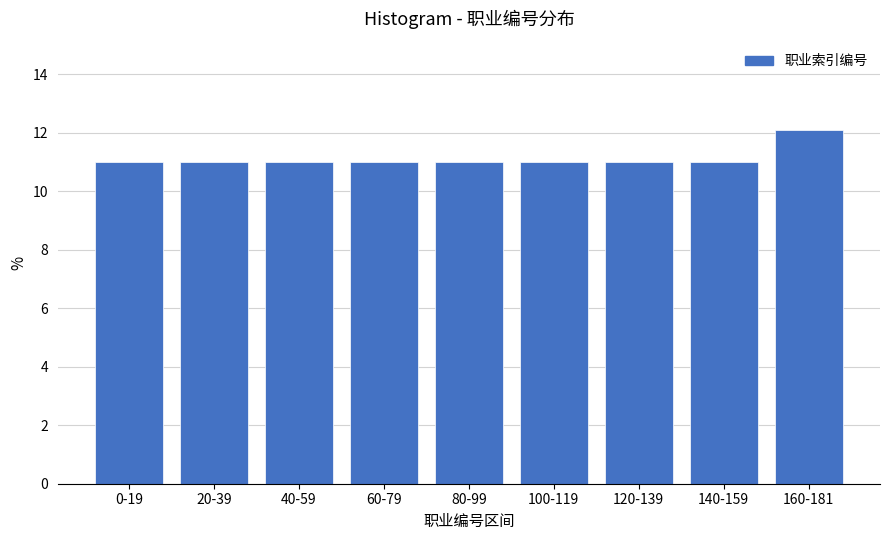

Reading right to left, extract all data points from this chart.

12.1	11.0	11.0	11.0	11.0	11.0	11.0	11.0	11.0